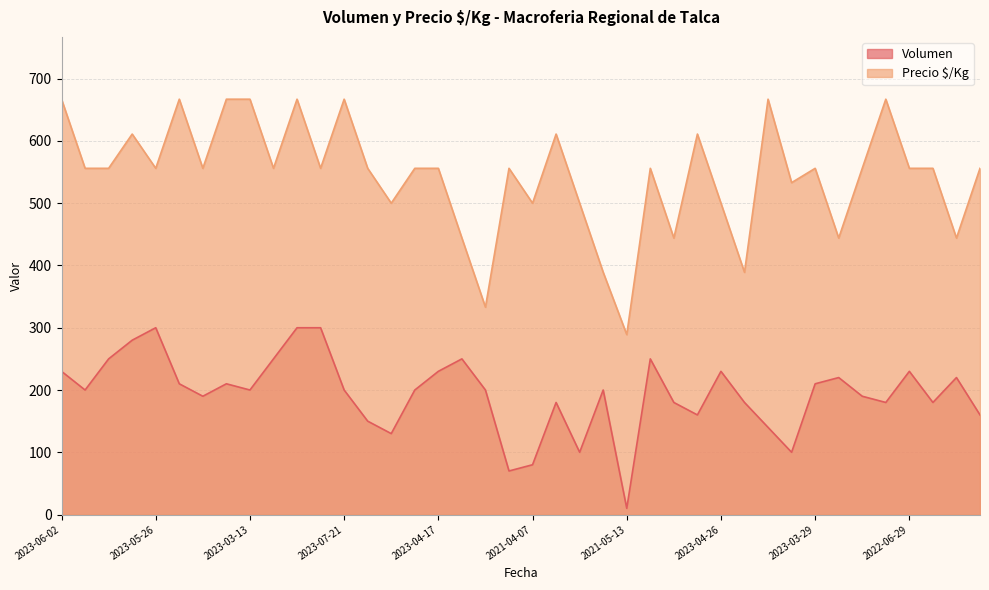

What is the average value of the Volumen series?

194